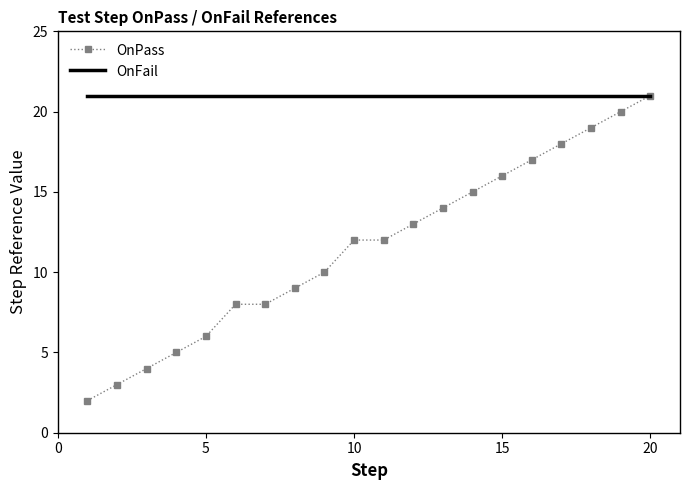

Is it true that the value at 11 is 12?

True